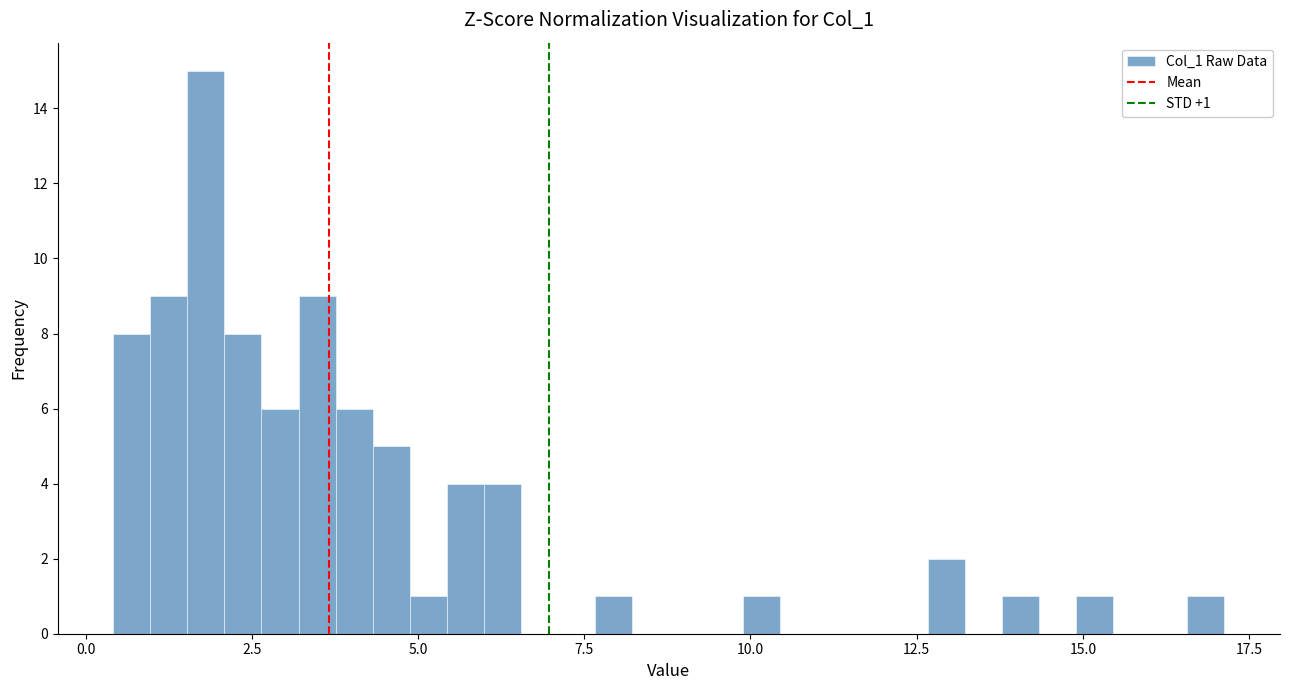

Read against the x-axis, roughly where is the centre of the tallest bar?

2.0